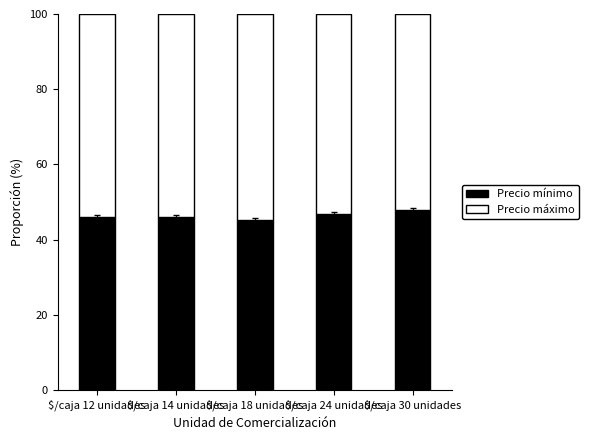

What is the lowest value of the Precio mínimo series?

45.2